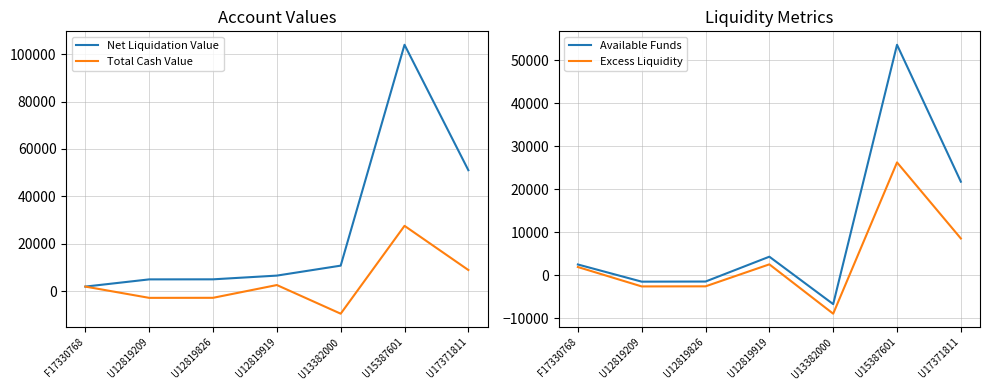

In Net Liquidation Value, how many points are higher than both neighbors (excluding endpoints)?

1